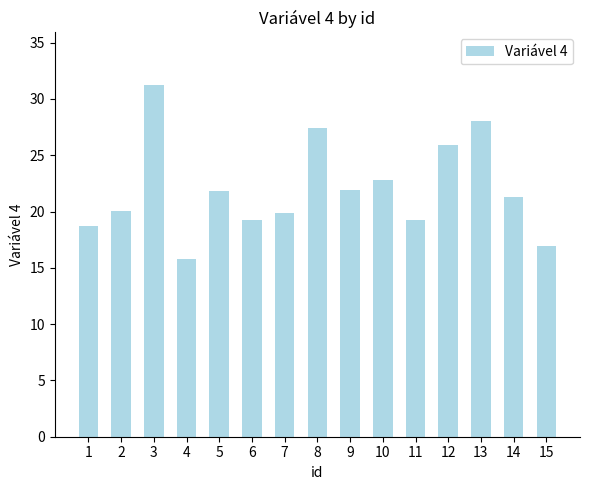

True or false: the data shows 34.7 at 7.

False